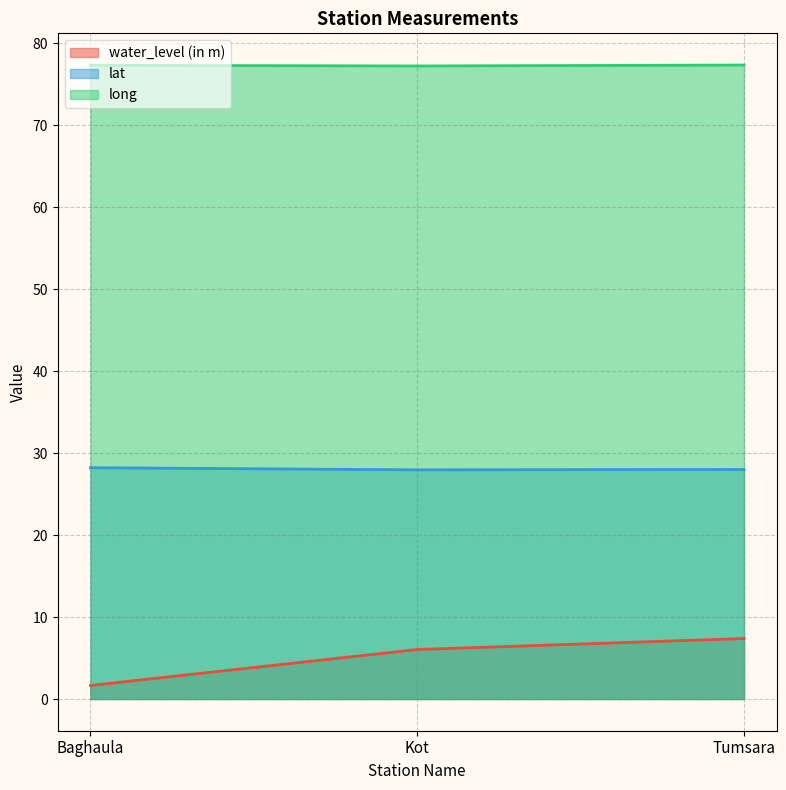

True or false: lat has a value of 28.0 at Tumsara.

True